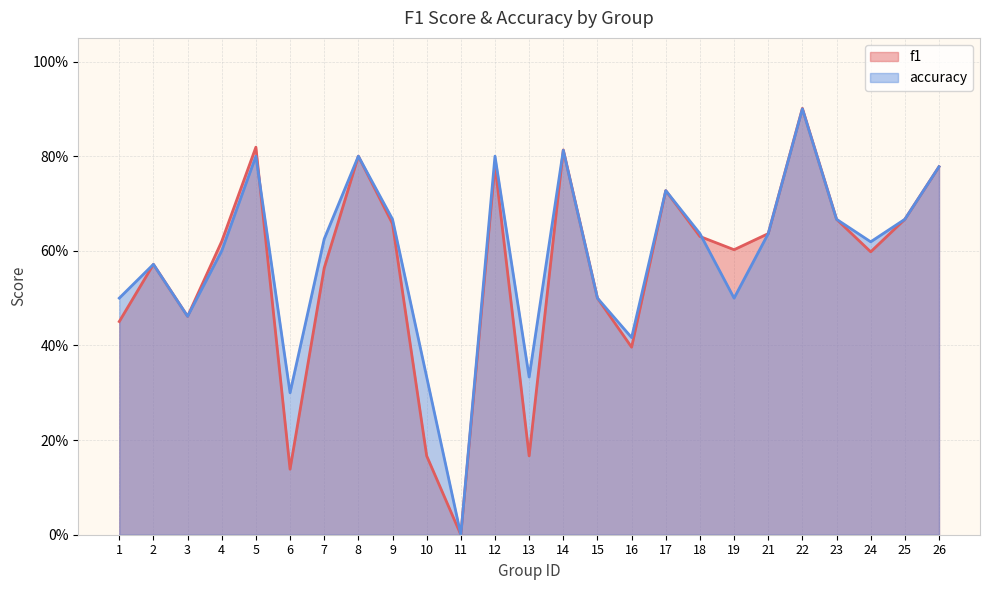

What is the difference between the f1 values at 23 and 8?

0.1